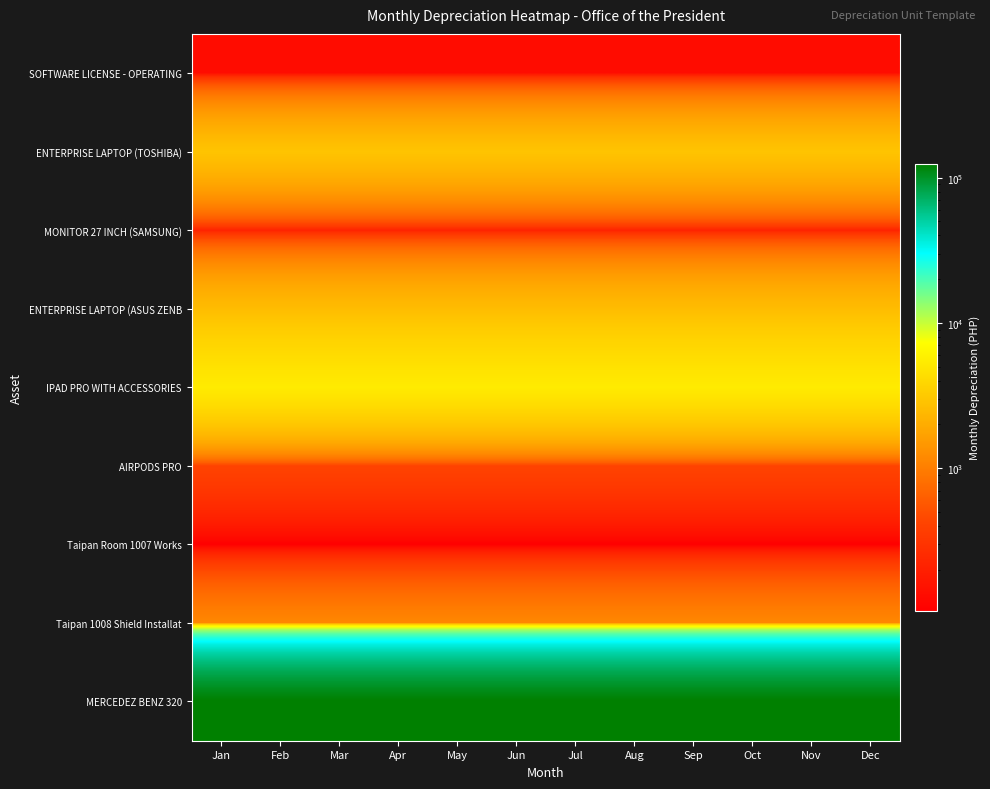

Reading left to right, list all the values displayed in this chart.

SOFTWARE LICENSE - OPERATING: Jan=135.4	Feb=135.4	Mar=135.4	Apr=135.4	May=135.4	Jun=135.4	Jul=135.4	Aug=135.4	Sep=135.4	Oct=135.4	Nov=135.4	Dec=135.4
ENTERPRISE LAPTOP (TOSHIBA): Jan=2910.8	Feb=2910.8	Mar=2910.8	Apr=2910.8	May=2910.8	Jun=2910.8	Jul=2910.8	Aug=2910.8	Sep=2910.8	Oct=2910.8	Nov=2910.8	Dec=2910.8
MONITOR 27 INCH (SAMSUNG): Jan=212.5	Feb=212.5	Mar=212.5	Apr=212.5	May=212.5	Jun=212.5	Jul=212.5	Aug=212.5	Sep=212.5	Oct=212.5	Nov=212.5	Dec=212.5
ENTERPRISE LAPTOP (ASUS ZENB: Jan=2569.4	Feb=2569.4	Mar=2569.4	Apr=2569.4	May=2569.4	Jun=2569.4	Jul=2569.4	Aug=2569.4	Sep=2569.4	Oct=2569.4	Nov=2569.4	Dec=2569.4
IPAD PRO WITH ACCESSORIES: Jan=5359.5	Feb=5359.5	Mar=5359.5	Apr=5359.5	May=5359.5	Jun=5359.5	Jul=5359.5	Aug=5359.5	Sep=5359.5	Oct=5359.5	Nov=5359.5	Dec=5359.5
AIRPODS PRO: Jan=416.4	Feb=416.4	Mar=416.4	Apr=416.4	May=416.4	Jun=416.4	Jul=416.4	Aug=416.4	Sep=416.4	Oct=416.4	Nov=416.4	Dec=416.4
Taipan Room 1007 Works: Jan=103.8	Feb=103.8	Mar=103.8	Apr=103.8	May=103.8	Jun=103.8	Jul=103.8	Aug=103.8	Sep=103.8	Oct=103.8	Nov=103.8	Dec=103.8
Taipan 1008 Shield Installat: Jan=1159.1	Feb=1159.1	Mar=1159.1	Apr=1159.1	May=1159.1	Jun=1159.1	Jul=1159.1	Aug=1159.1	Sep=1159.1	Oct=1159.1	Nov=1159.1	Dec=1159.1
MERCEDEZ BENZ 320: Jan=125000.0	Feb=125000.0	Mar=125000.0	Apr=125000.0	May=125000.0	Jun=125000.0	Jul=125000.0	Aug=125000.0	Sep=125000.0	Oct=125000.0	Nov=125000.0	Dec=125000.0